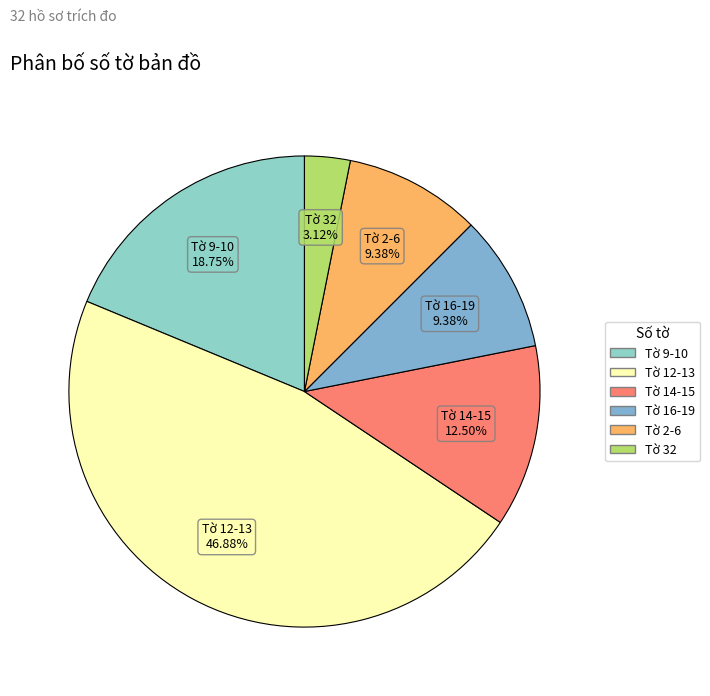

How much of the chart is everything except Tờ 32?

96.9%